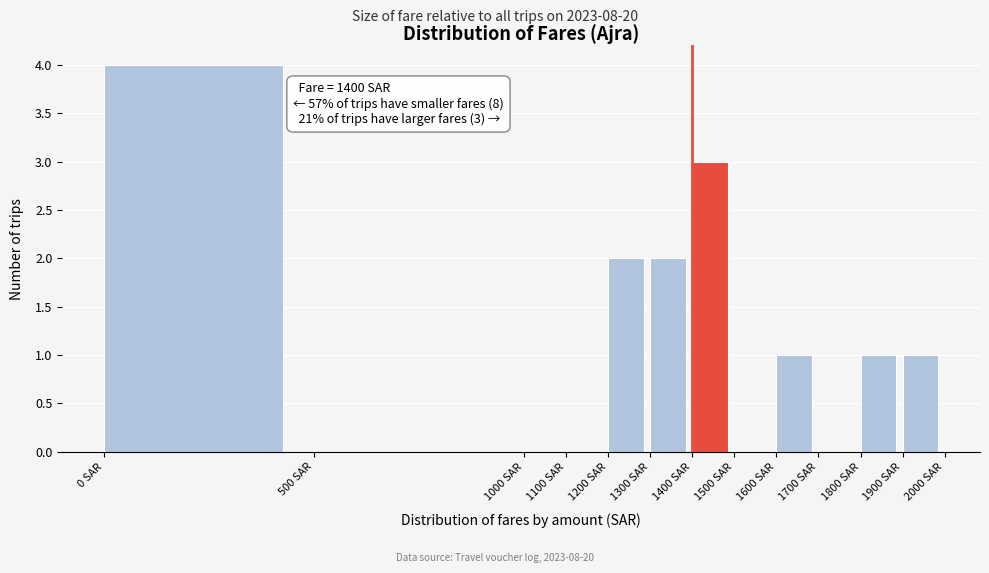

Over which range of the x-axis is the bar tallest?

0 to 500